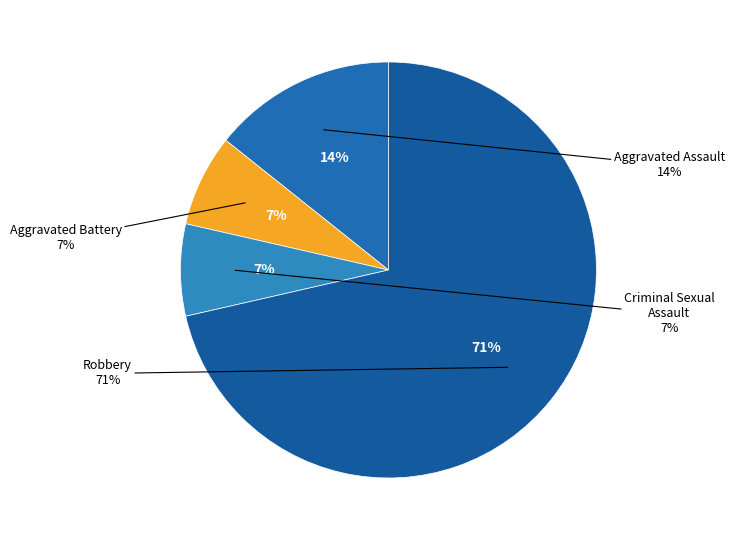

Which has a higher value, Aggravated Battery or Robbery?

Robbery